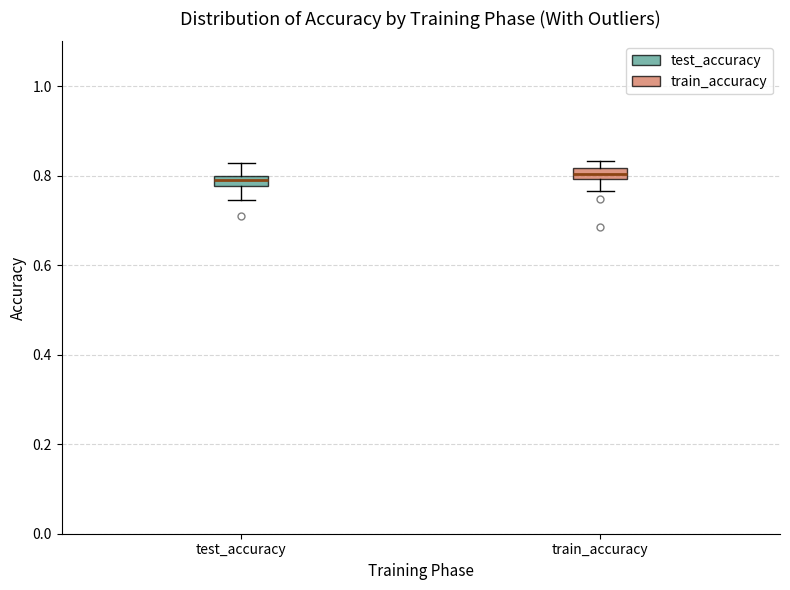

Where is the upper edge of the box for test_accuracy on the y-axis? The values are not printed on the chart, so give them approximately, as read against the axis.

0.80